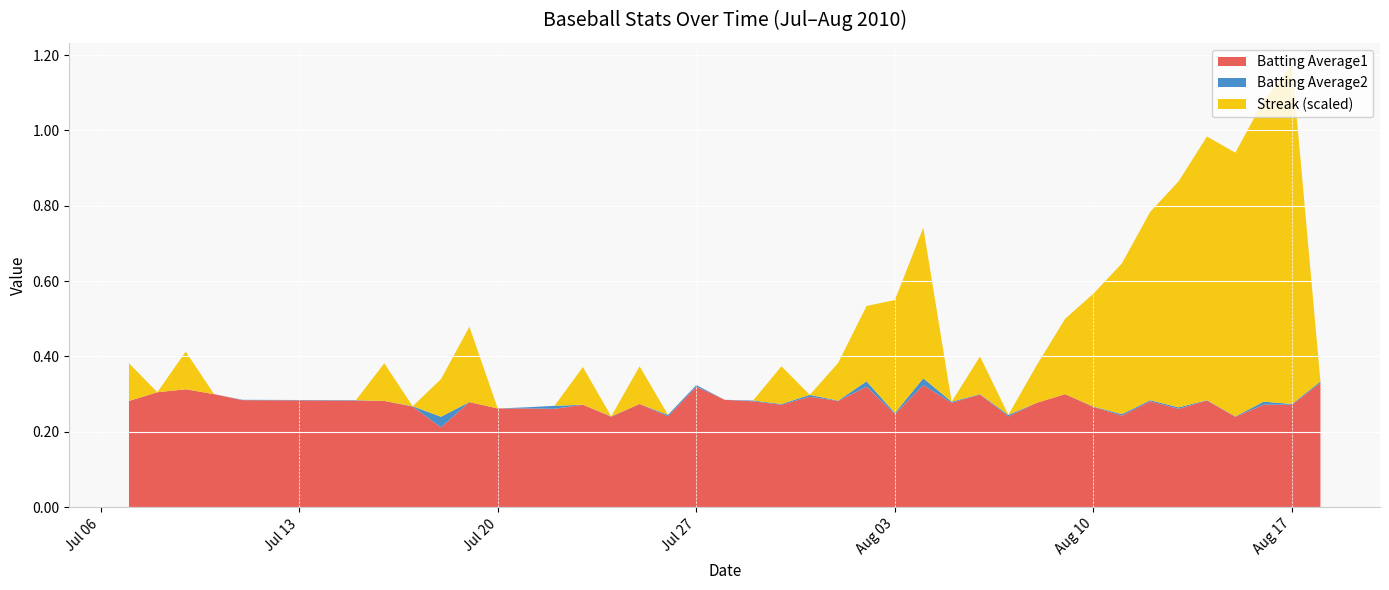

Reading left to right, what are all the values shown in this chart?

Batting Average1: 2010-07-07=0.3	2010-07-08=0.3	2010-07-09=0.3	2010-07-10=0.3	2010-07-11=0.3	2010-07-15=0.3	2010-07-16=0.3	2010-07-17=0.3	2010-07-18=0.2	2010-07-19=0.3	2010-07-20=0.3	2010-07-21=0.3	2010-07-22=0.3	2010-07-23=0.3	2010-07-24=0.2	2010-07-25=0.3	2010-07-26=0.2	2010-07-27=0.3	2010-07-28=0.3	2010-07-29=0.3	2010-07-30=0.3	2010-07-31=0.3	2010-08-01=0.3	2010-08-02=0.3	2010-08-03=0.2	2010-08-04=0.3	2010-08-05=0.3	2010-08-06=0.3	2010-08-07=0.2	2010-08-08=0.3	2010-08-09=0.3	2010-08-10=0.3	2010-08-11=0.2	2010-08-12=0.3	2010-08-13=0.3	2010-08-14=0.3	2010-08-15=0.2	2010-08-16=0.3	2010-08-17=0.3	2010-08-18=0.3
Batting Average2: 2010-07-07=0.3	2010-07-08=0.3	2010-07-09=0.3	2010-07-10=0.3	2010-07-11=0.3	2010-07-15=0.3	2010-07-16=0.3	2010-07-17=0.3	2010-07-18=0.2	2010-07-19=0.3	2010-07-20=0.3	2010-07-21=0.3	2010-07-22=0.3	2010-07-23=0.3	2010-07-24=0.2	2010-07-25=0.3	2010-07-26=0.2	2010-07-27=0.3	2010-07-28=0.3	2010-07-29=0.3	2010-07-30=0.3	2010-07-31=0.3	2010-08-01=0.3	2010-08-02=0.3	2010-08-03=0.2	2010-08-04=0.3	2010-08-05=0.3	2010-08-06=0.3	2010-08-07=0.2	2010-08-08=0.3	2010-08-09=0.3	2010-08-10=0.3	2010-08-11=0.2	2010-08-12=0.3	2010-08-13=0.3	2010-08-14=0.3	2010-08-15=0.2	2010-08-16=0.3	2010-08-17=0.3	2010-08-18=0.3
Streak: 2010-07-07=2.0	2010-07-08=0.0	2010-07-09=2.0	2010-07-10=0.0	2010-07-11=0.0	2010-07-15=0.0	2010-07-16=2.0	2010-07-17=0.0	2010-07-18=2.0	2010-07-19=4.0	2010-07-20=0.0	2010-07-21=0.0	2010-07-22=0.0	2010-07-23=2.0	2010-07-24=0.0	2010-07-25=2.0	2010-07-26=0.0	2010-07-27=0.0	2010-07-28=0.0	2010-07-29=0.0	2010-07-30=2.0	2010-07-31=0.0	2010-08-01=2.0	2010-08-02=4.0	2010-08-03=6.0	2010-08-04=8.0	2010-08-05=0.0	2010-08-06=2.0	2010-08-07=0.0	2010-08-08=2.0	2010-08-09=4.0	2010-08-10=6.0	2010-08-11=8.0	2010-08-12=10.0	2010-08-13=12.0	2010-08-14=14.0	2010-08-15=14.0	2010-08-16=16.0	2010-08-17=18.0	2010-08-18=0.0